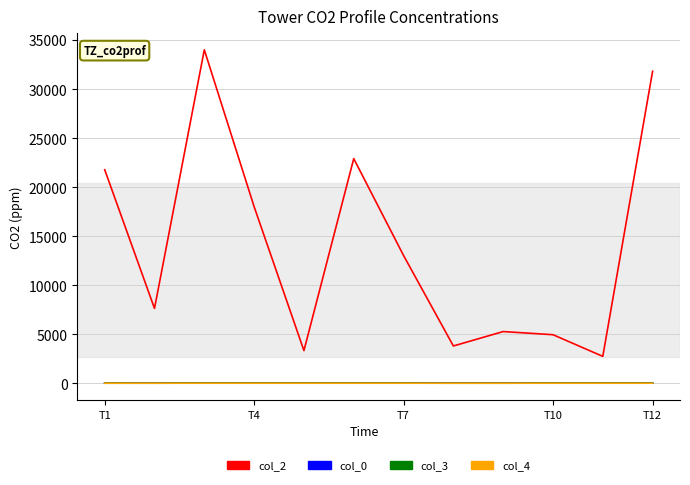

What is the greatest value displayed?

34002.0